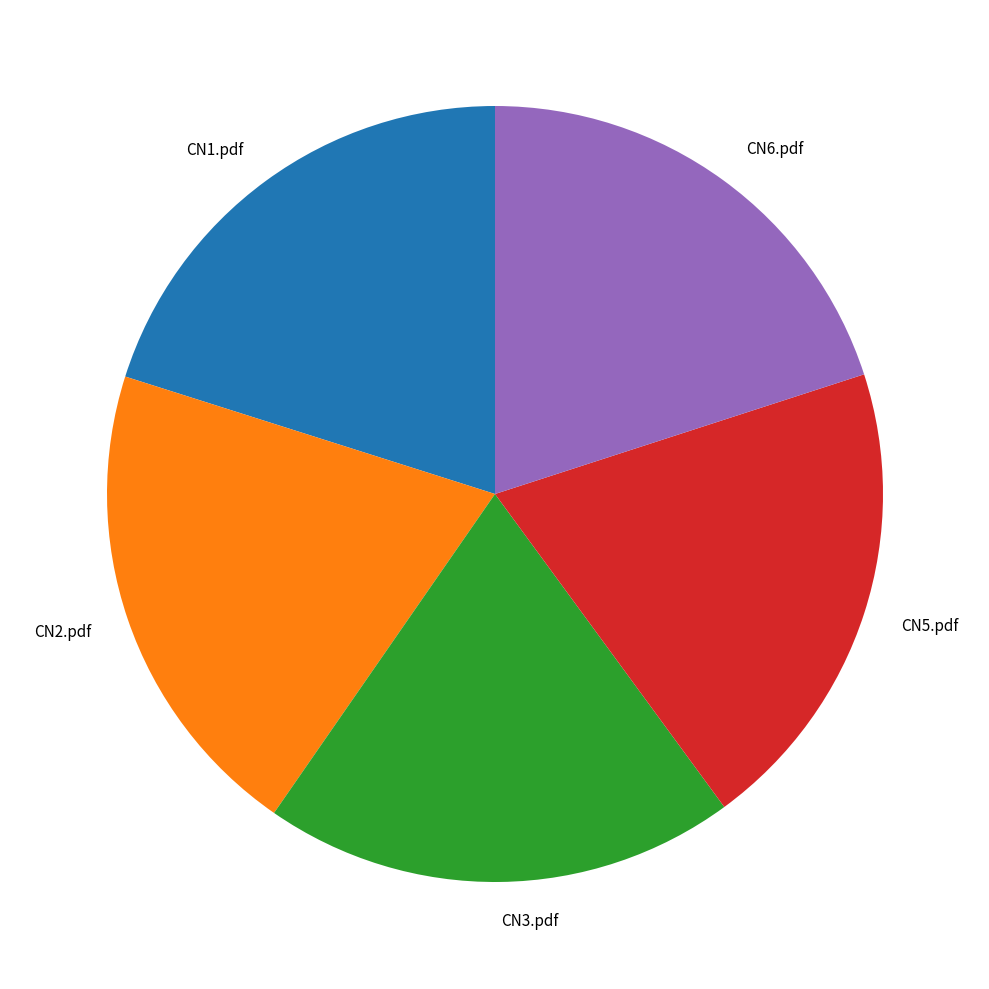

Is there any slice that represents more than half of the pie?

No